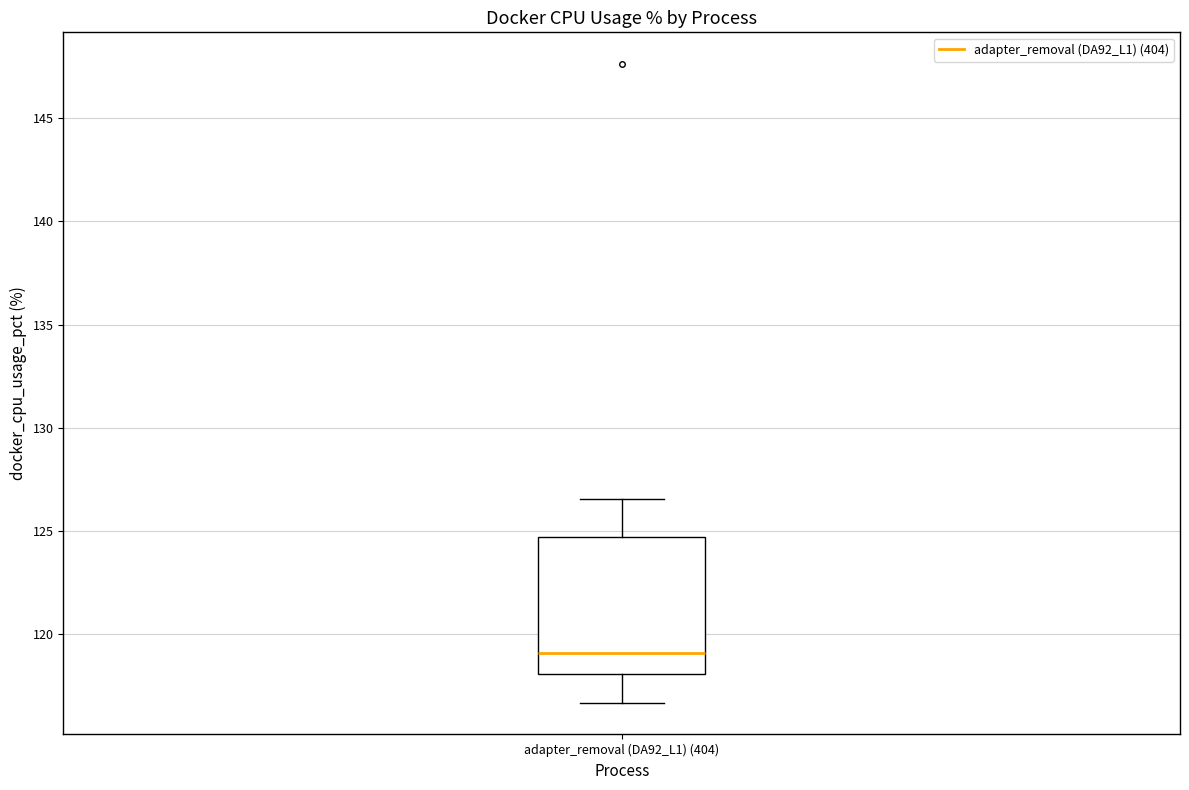

Read this box plot against the y-axis: the position of the median line, the range covered by the box, and the ends of both whiskers. The values are not printed on the chart, so give them approximately, as read against the axis.

median 119.0, box 118.0 to 124.5, whiskers 116.5 to 126.5